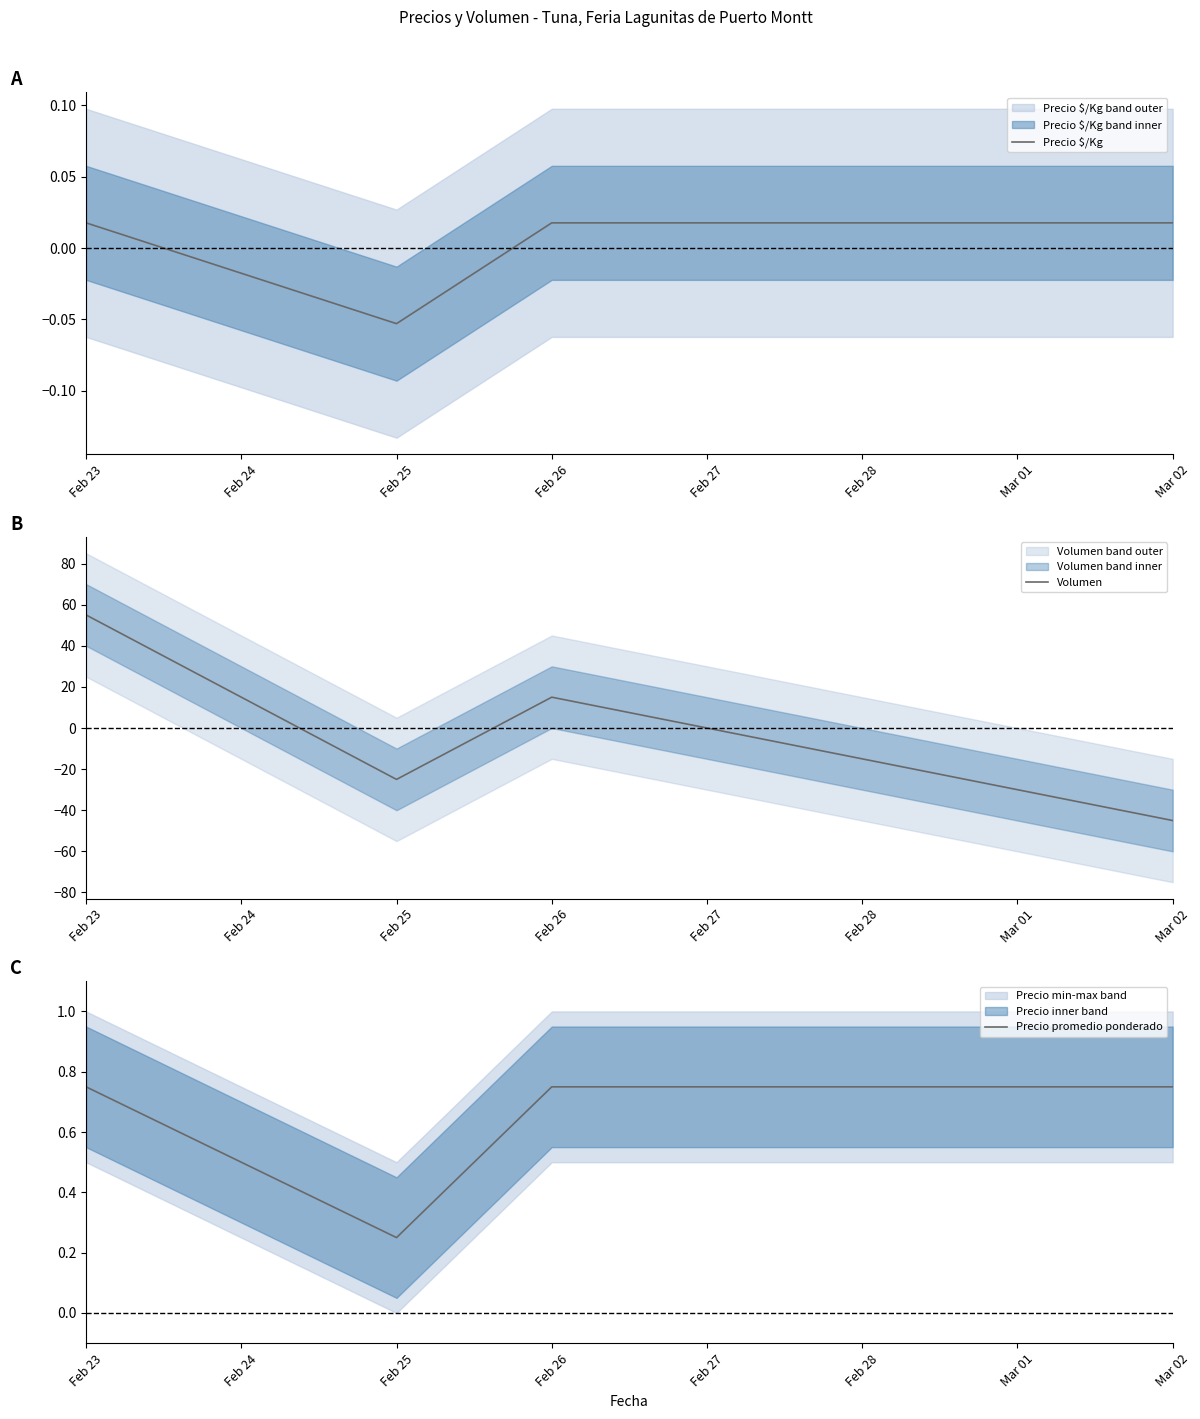

True or false: Precio $/Kg and Precio promedio ponderado intersect in this chart.

False